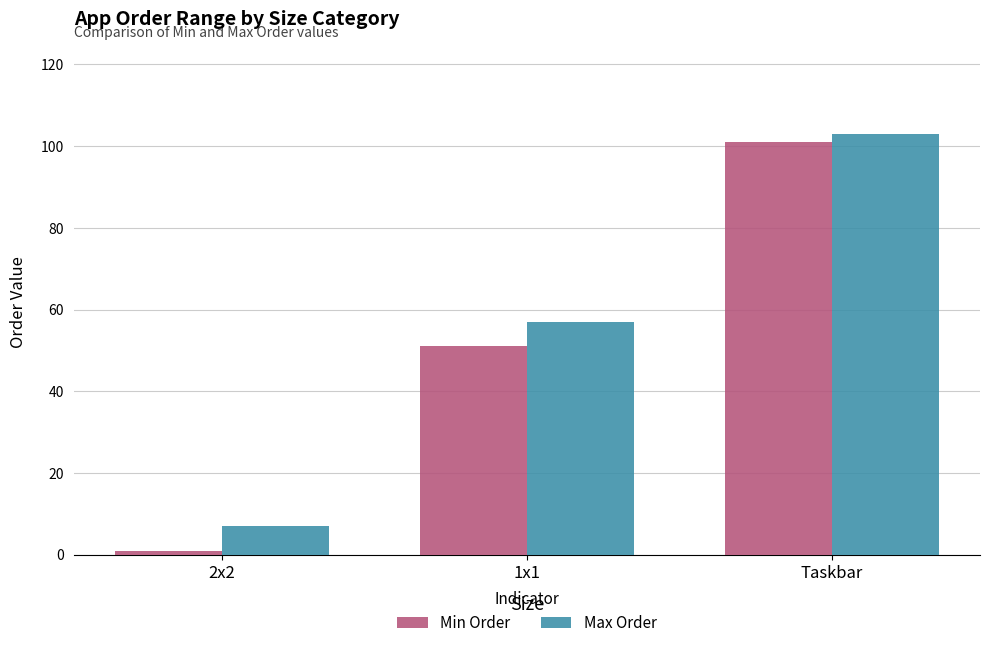

Between 2x2 and Taskbar, which series saw the biggest shift?

Min Order